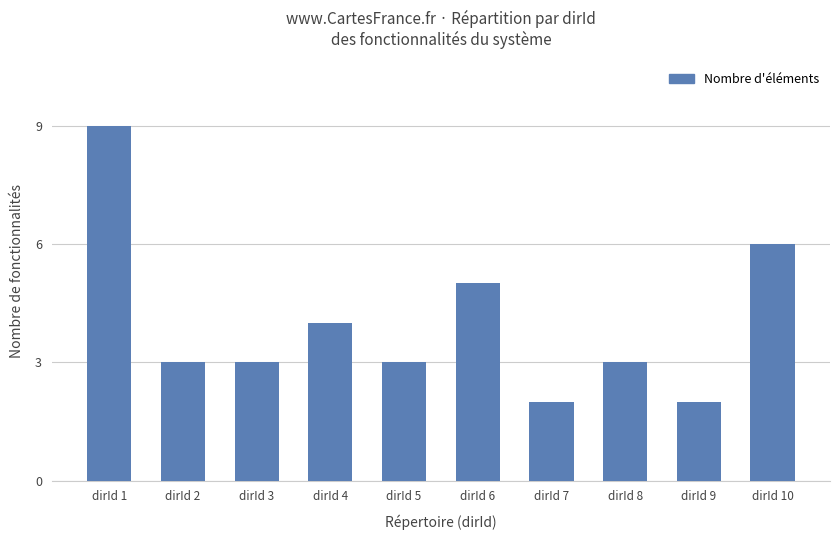

What is the maximum value shown in the chart?

9